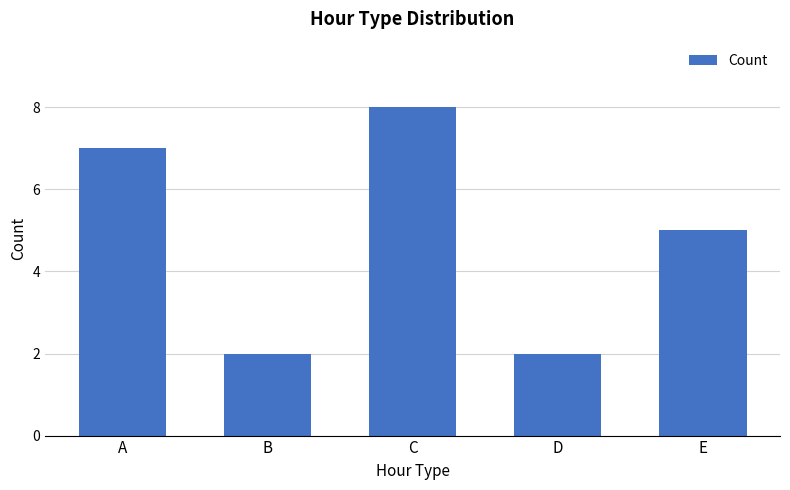

Reading left to right, extract all data points from this chart.

A=7	B=2	C=8	D=2	E=5